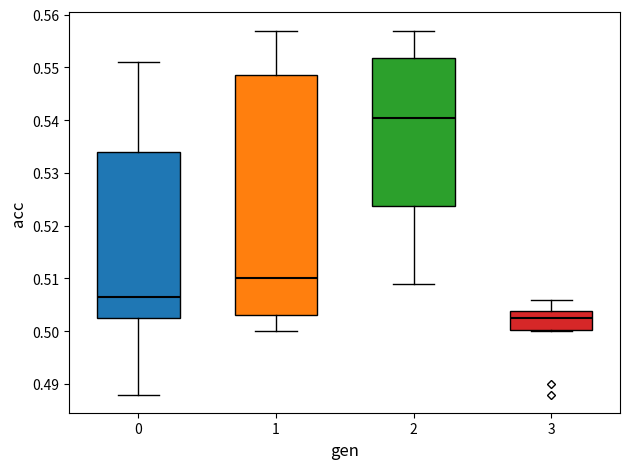

Which box has the lowest median line?

3